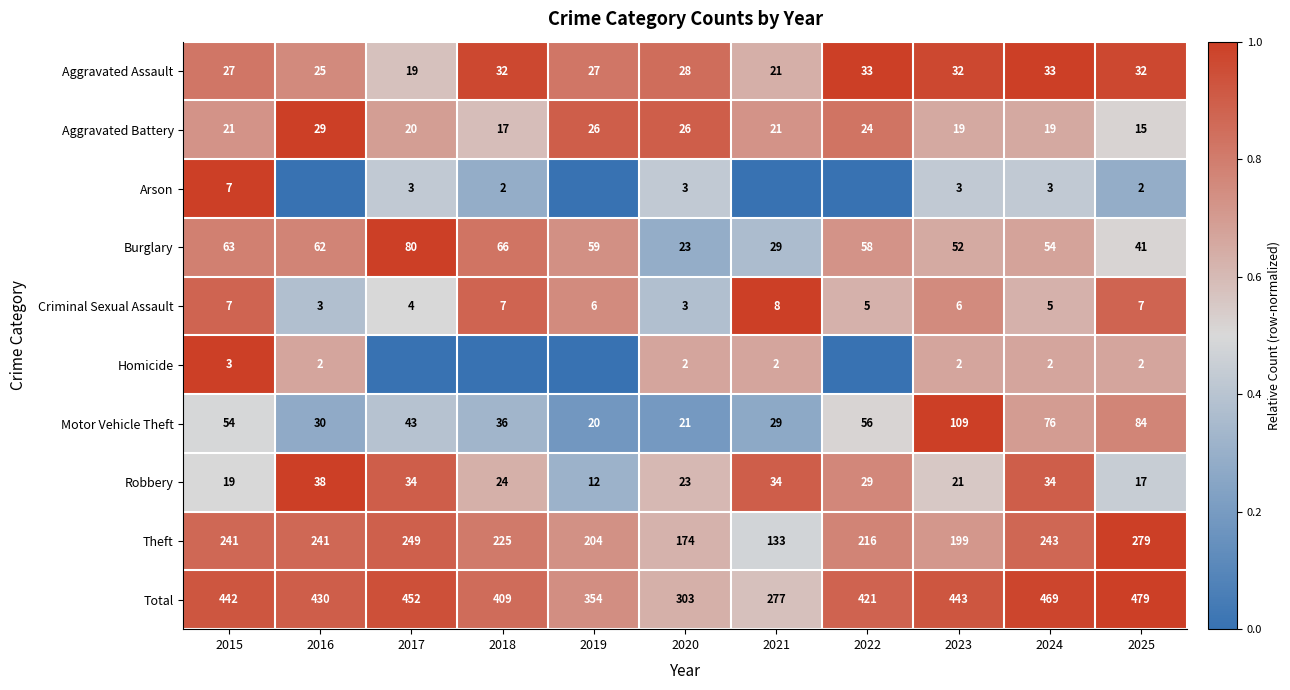

Is it true that Aggravated Battery equals 20 at 2017?

True